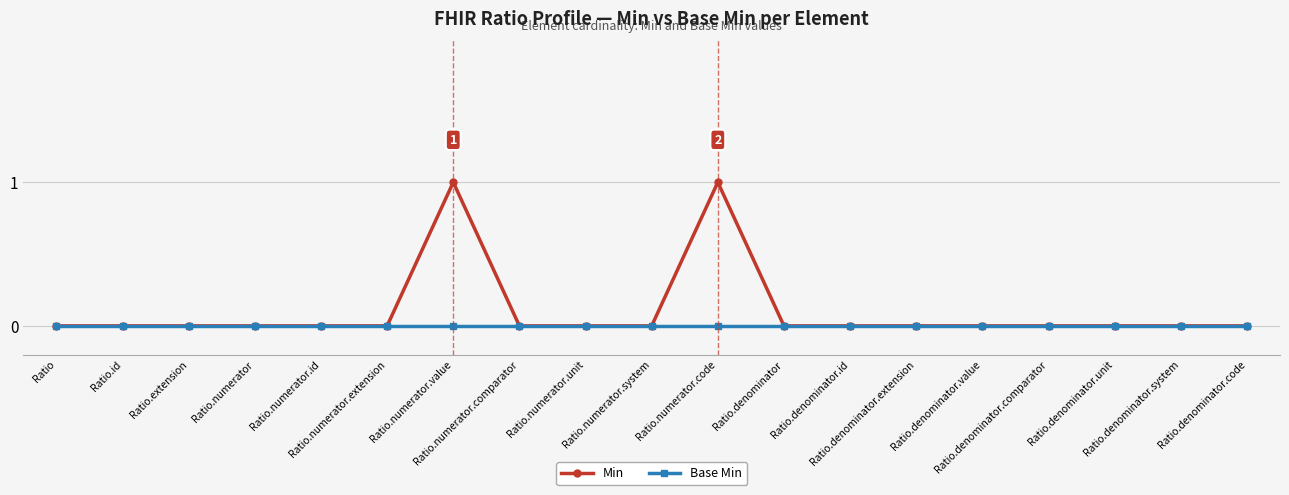

List the series in order of their peak value, lowest first.

Base Min, Min